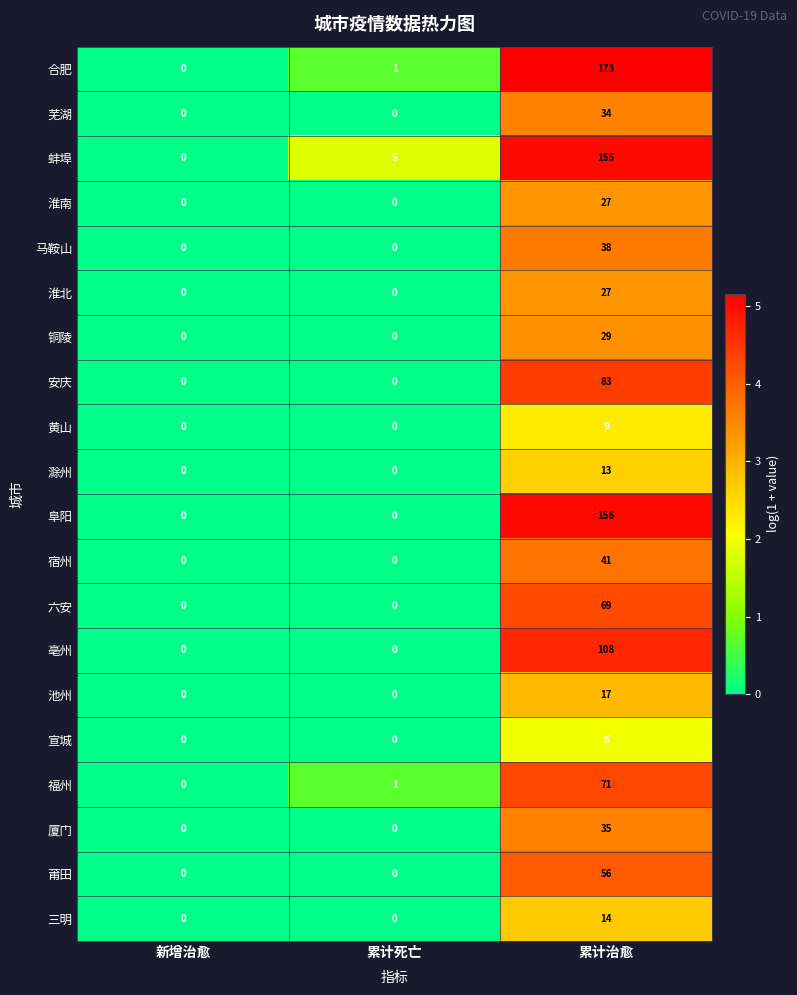

How many 宿州 values are between 0 and 41?

3